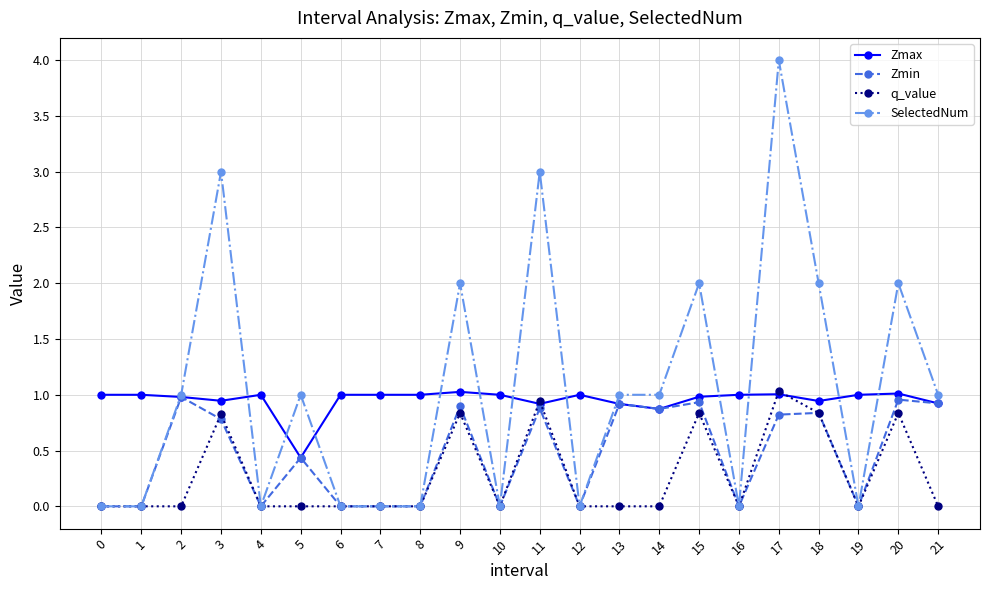

What is the total value across all series at 17?

6.9